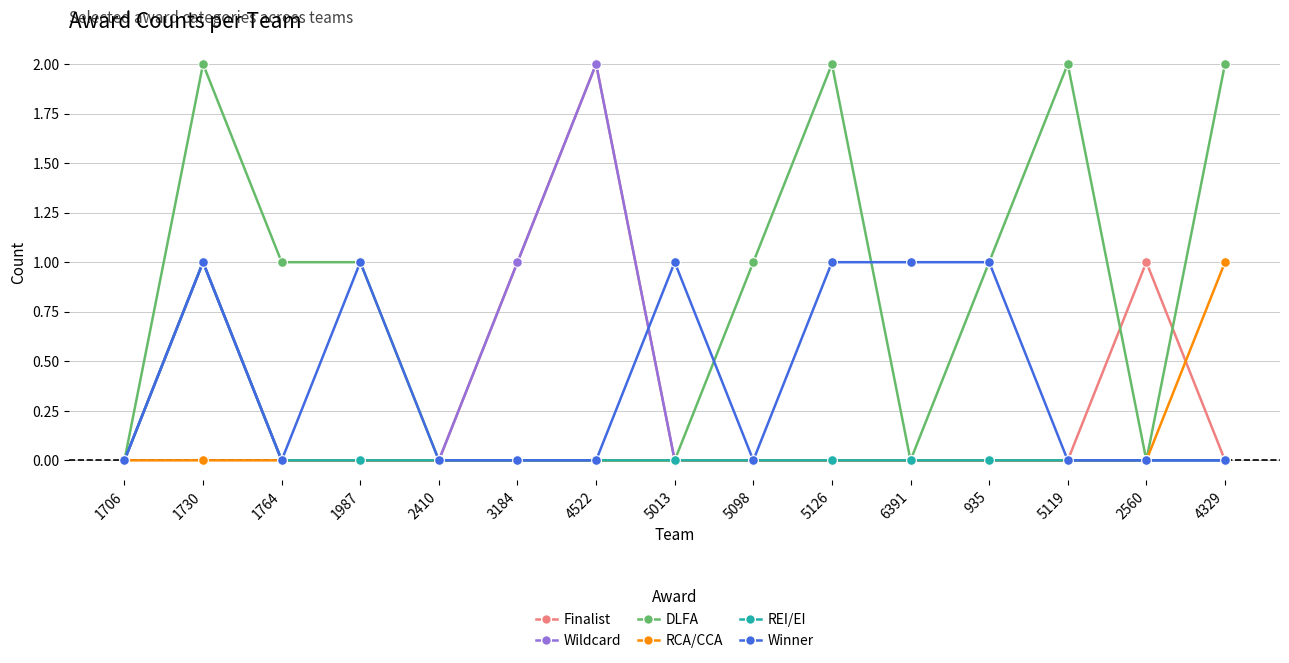

Which category has the highest value in the REI/EI series?

1730